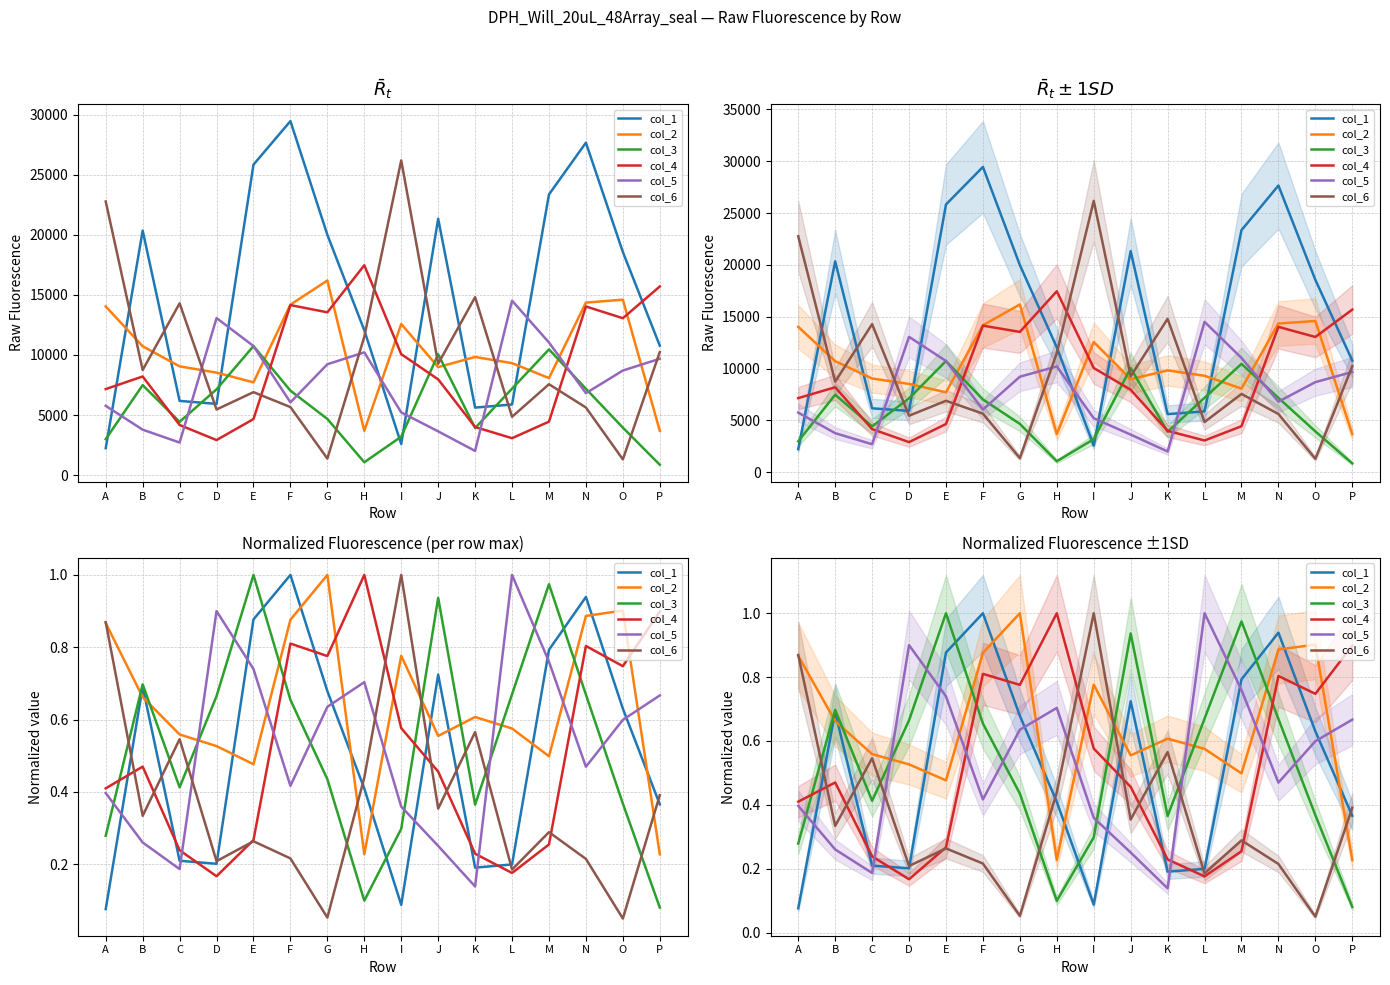

How many lines are shown in the chart?

6